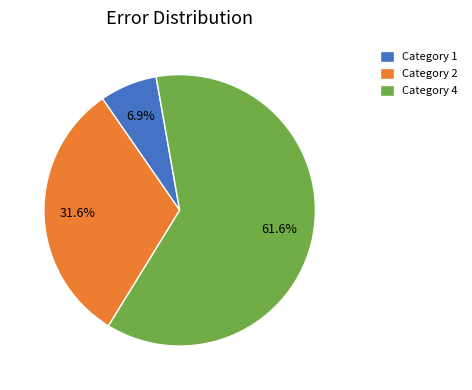

What is the majority slice?

Category 4